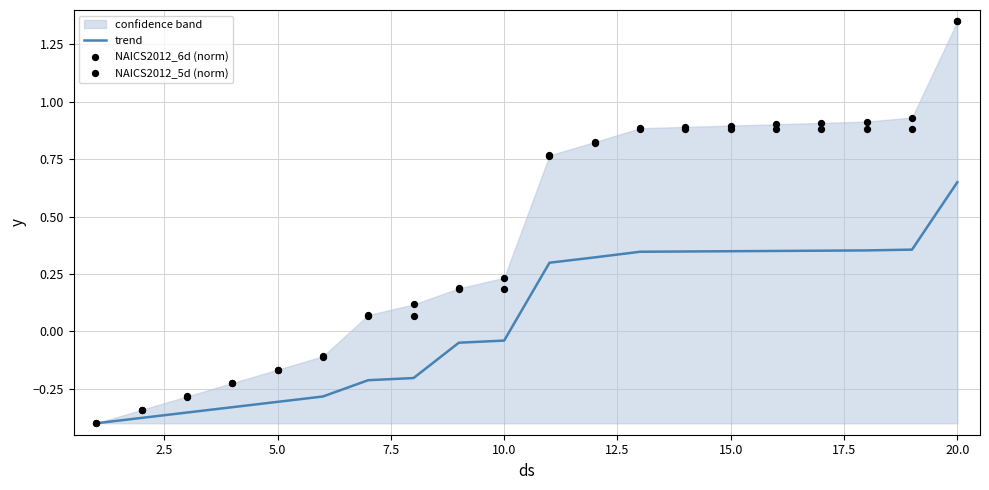

Which series contains the highest Y value?

NAICS2012_6d (norm)